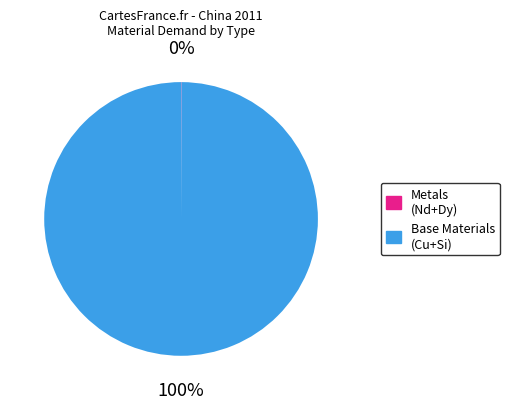

Is there any slice that represents more than half of the pie?

Yes